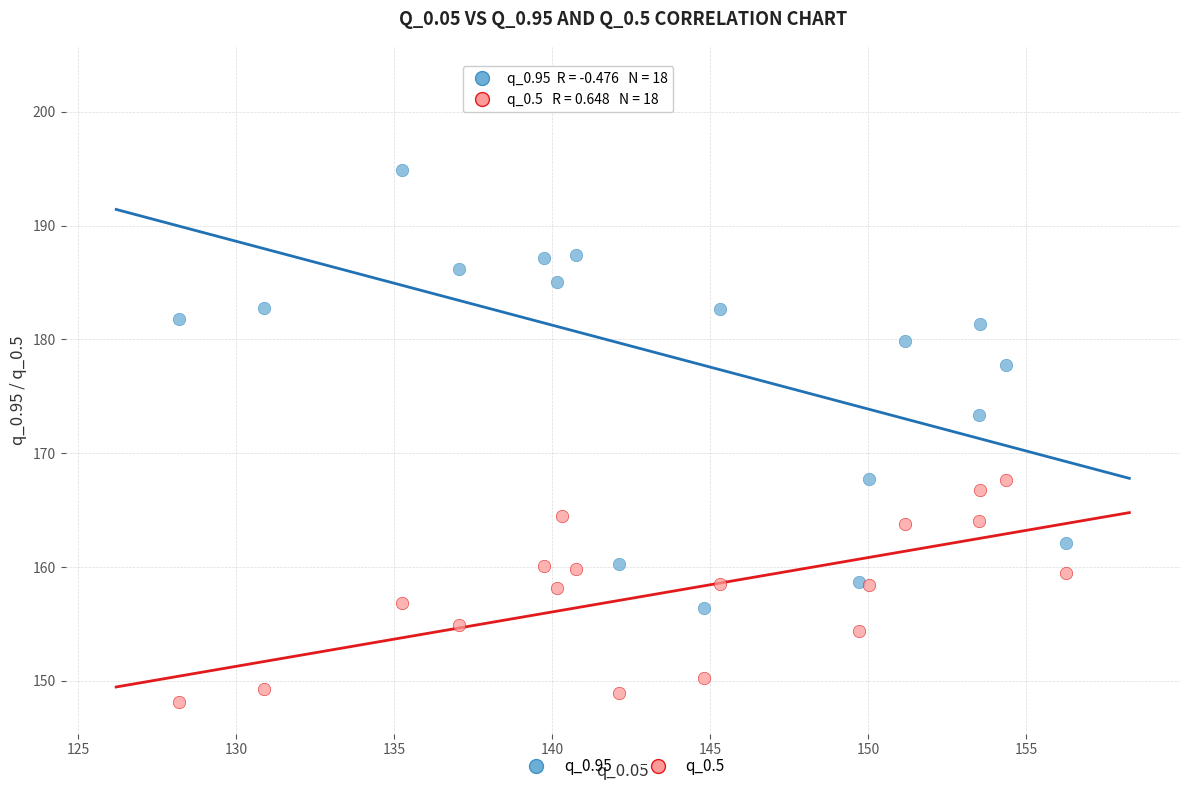

Which series reaches the minimum Y coordinate?

q_0.5